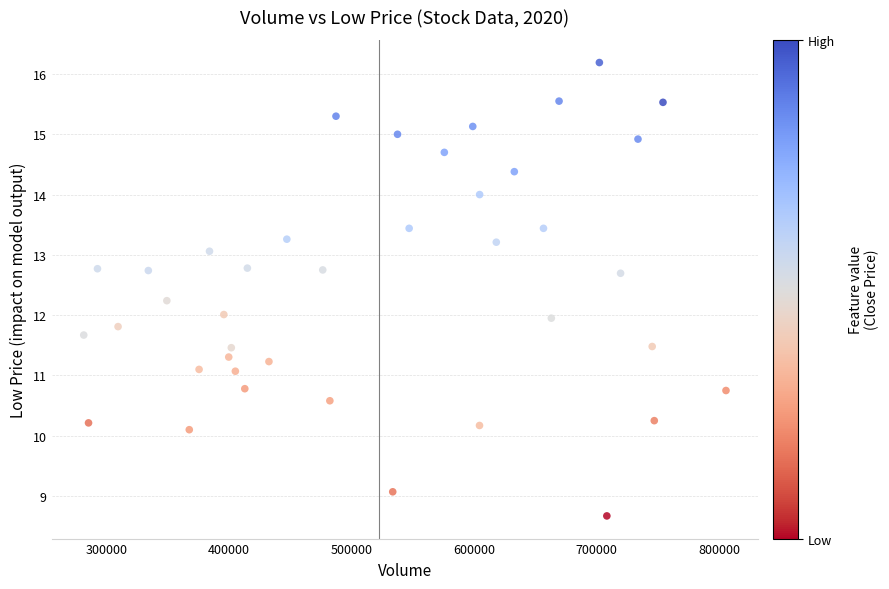

What is the range of X values (max minus min)?

524000.0